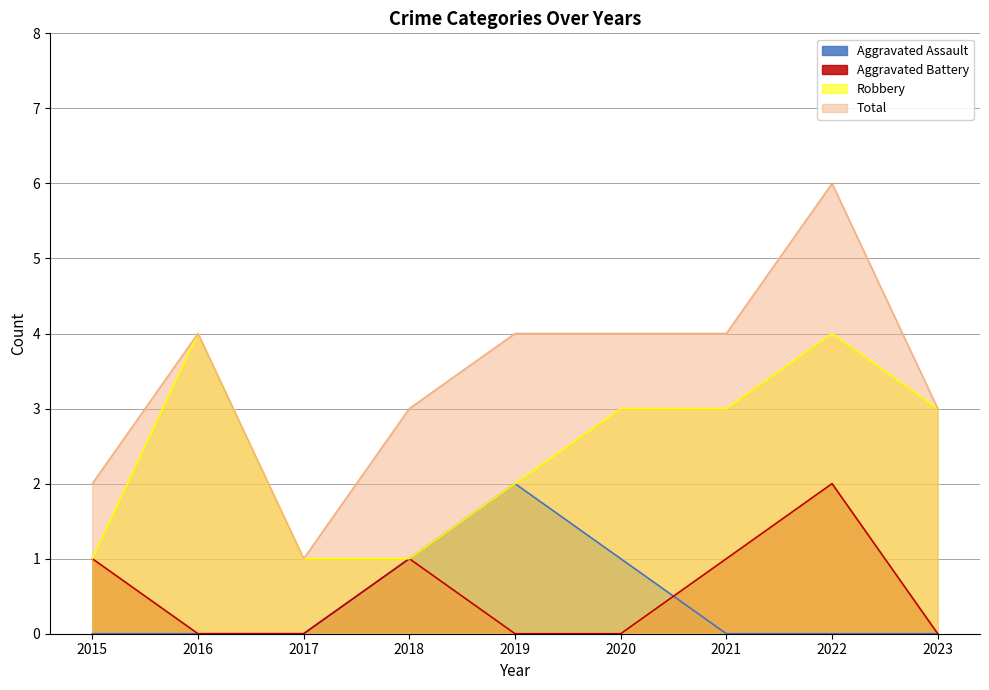

What is the difference between the highest and lowest values at 2019?

4